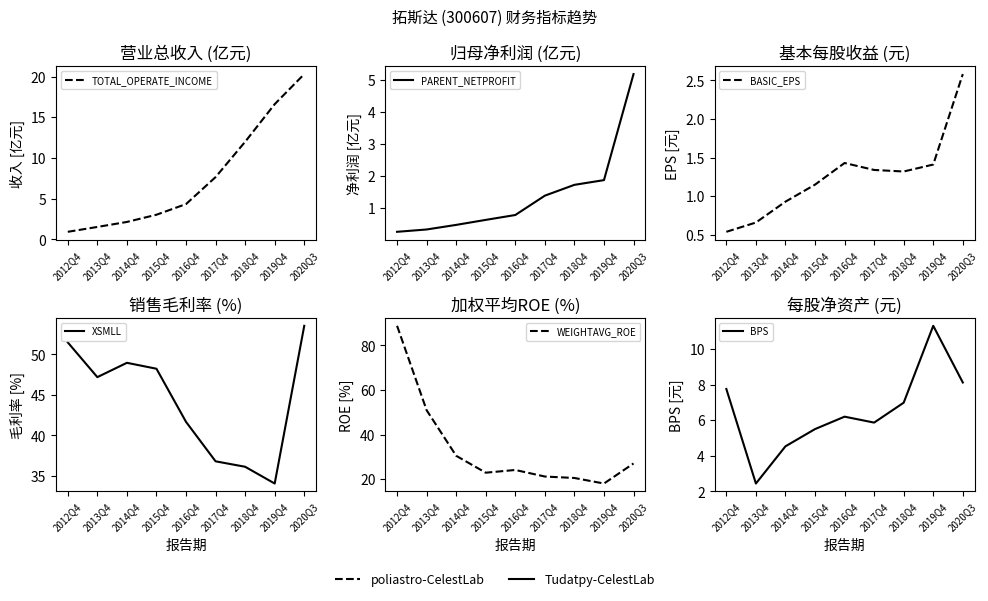

The value of PARENT_NETPROFIT at 2012Q4 is 0.3. True or false?

True